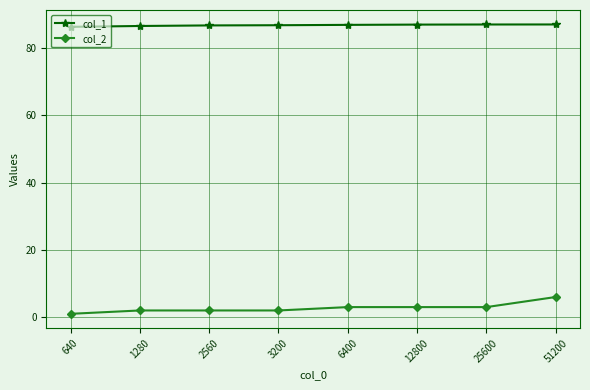

What is the average value of the col_2 series?

2.8